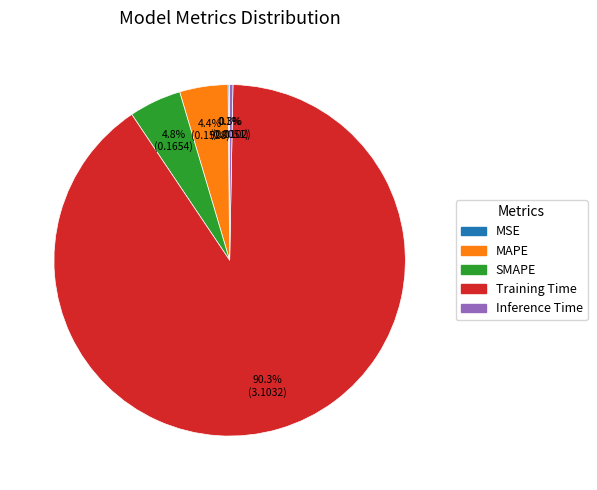

What is the largest slice in the pie chart?

Training Time